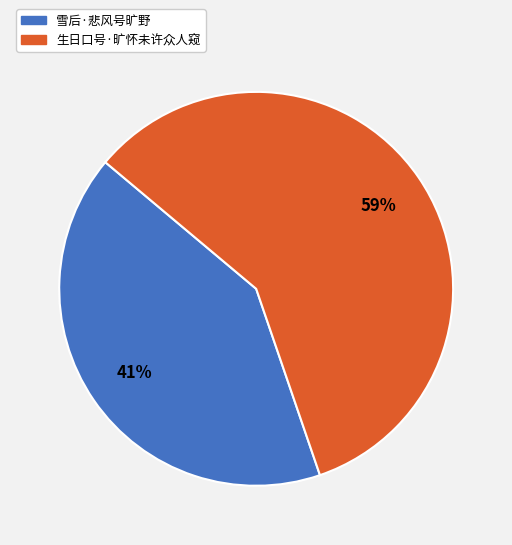

Does any single category account for the majority?

Yes